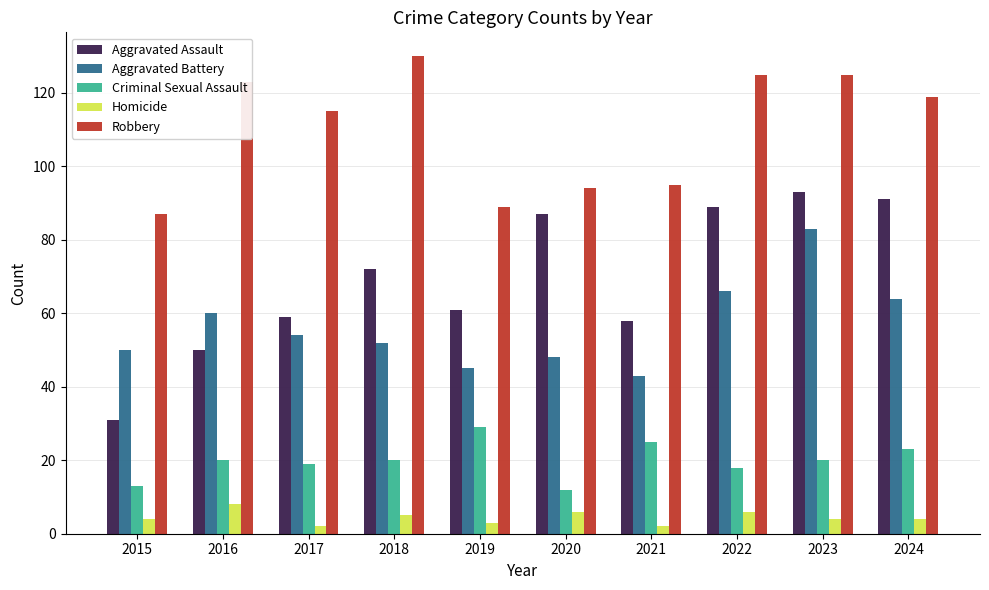

Which series changed the most between 2021 and 2023?

Aggravated Battery